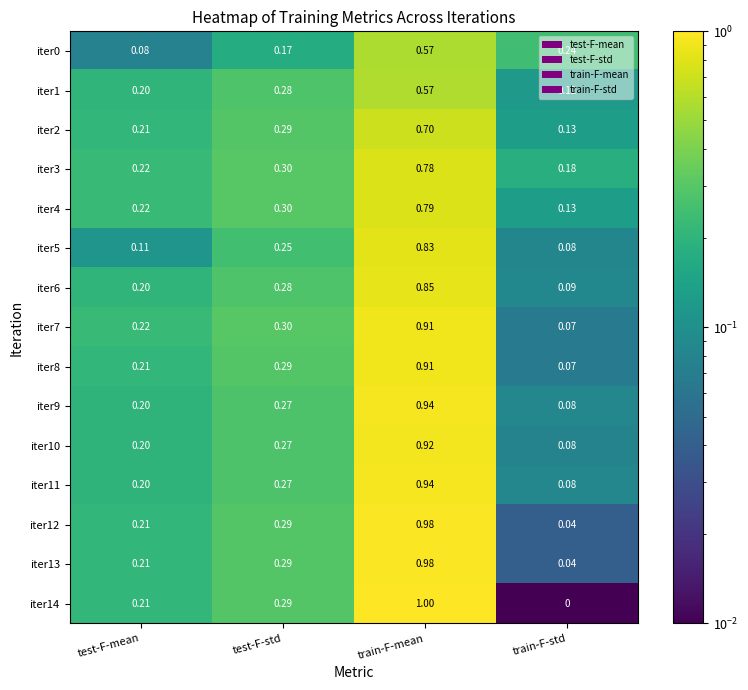

At which category is the sum across all series the highest?

train-F-mean